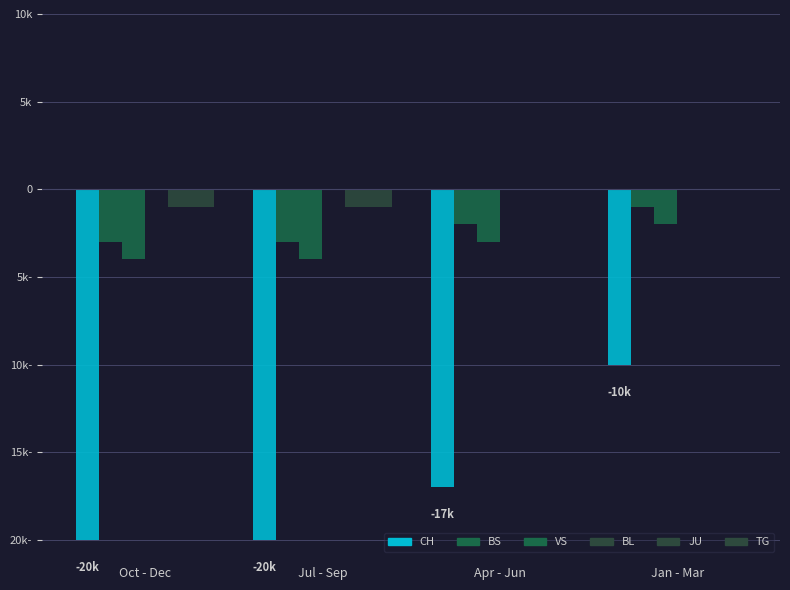

Is the value of CH at Jul - Sep greater than the value of BS at Oct - Dec?

No